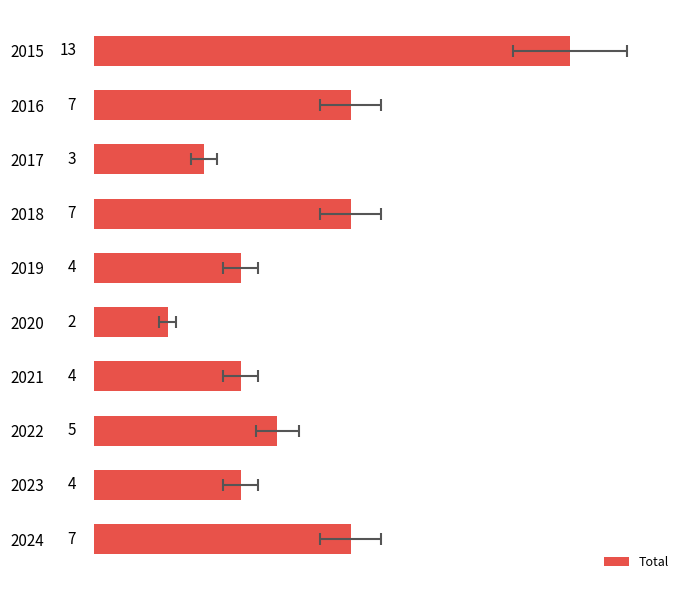

What is the sum of all values?

56